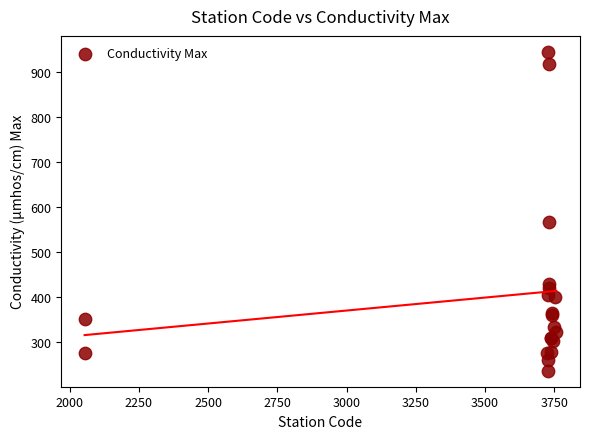

What Y value in the scatter plot is closest to 590?

566